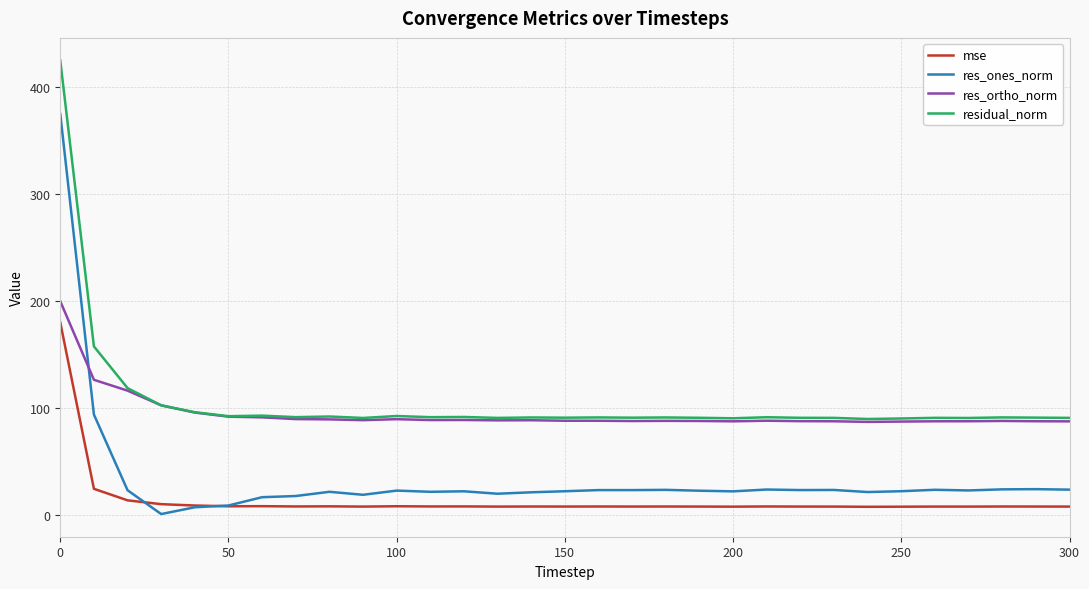

List the series in order of their peak value, lowest first.

mse, res_ortho_norm, res_ones_norm, residual_norm